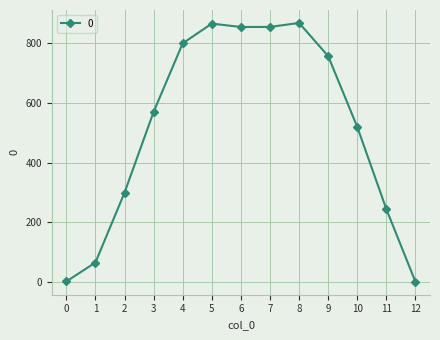

What is the greatest value displayed?

868.4